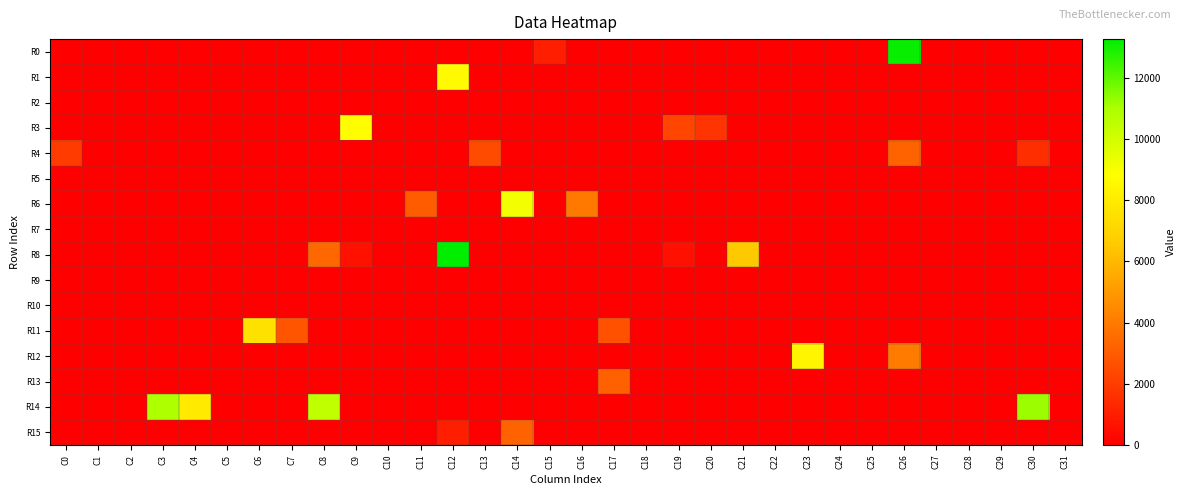

How many categories are shown in the chart?

32